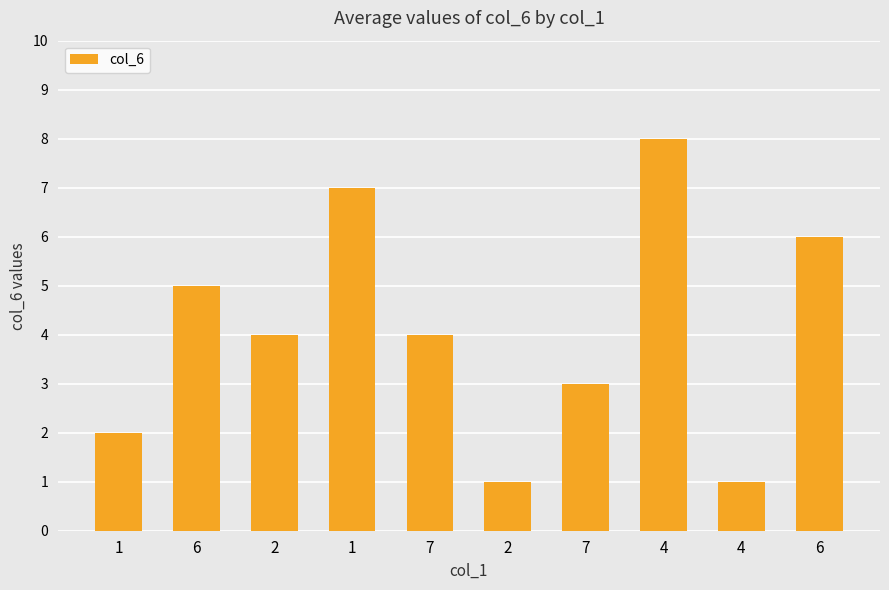

How many bars are there in total?

10